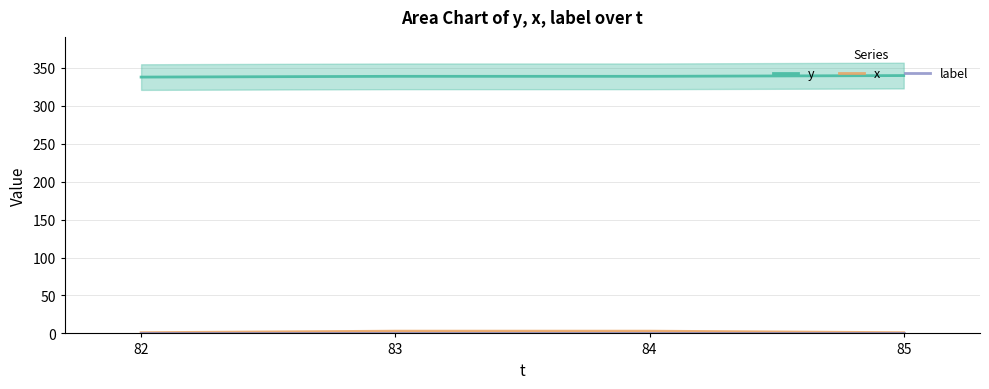

Does the chart display data point markers on the line(s)?

No